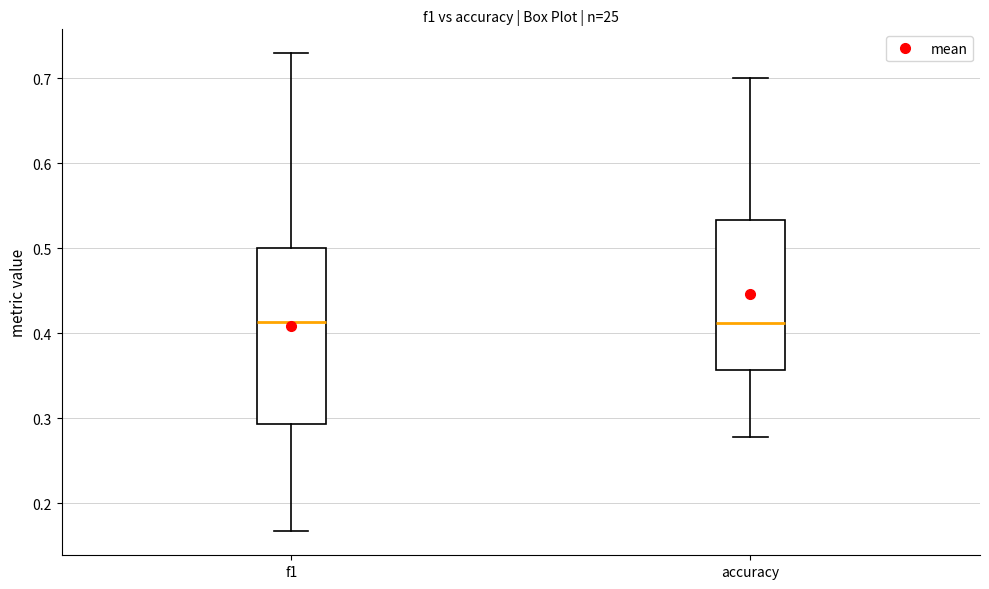

Reading left to right, transcribe this box plot: for each box, give where its median line is, the range the box spans, and where its two whiskers end, as read against the y-axis. The values are not printed on the chart, so give them approximately, as read against the axis.

f1: median 0.41, box 0.29 to 0.50, whiskers 0.17 to 0.73
accuracy: median 0.41, box 0.36 to 0.53, whiskers 0.28 to 0.70